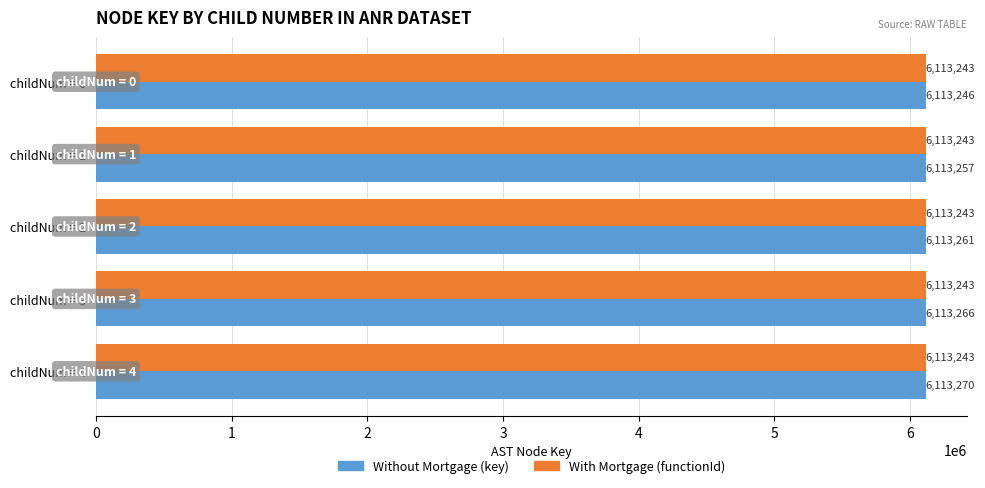

Which series has the largest range (max minus min)?

Without Mortgage (key)